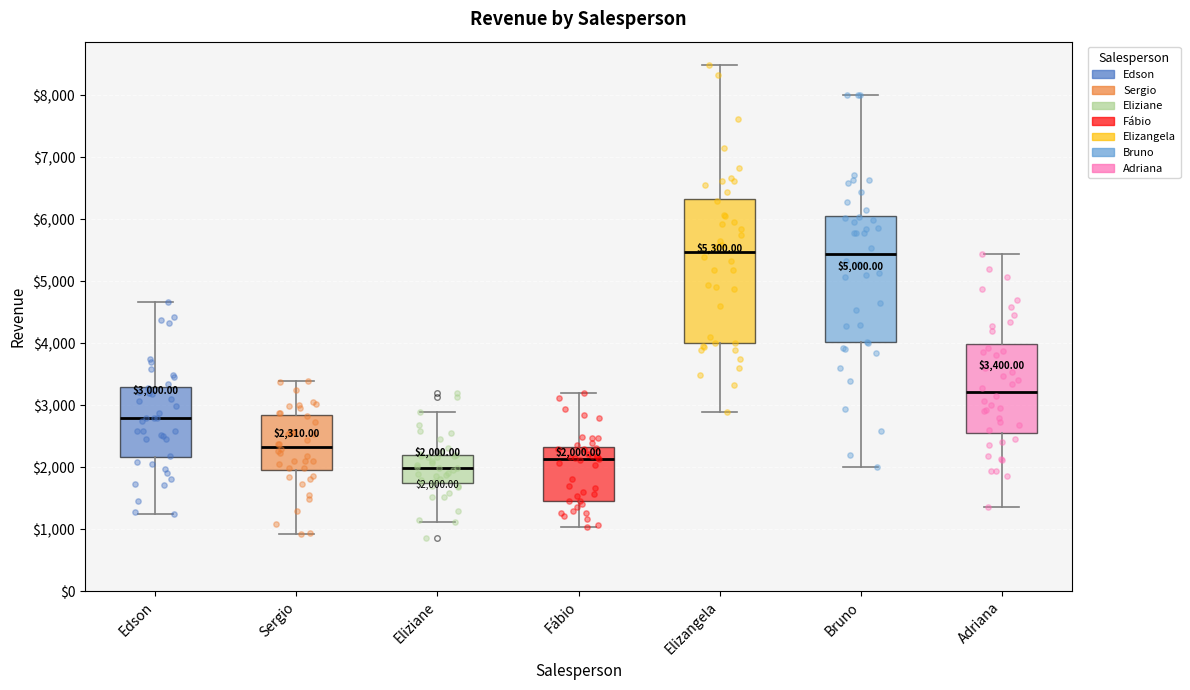

Comparing the boxes themselves (not the whiskers), which one is the tallest?

Elizangela